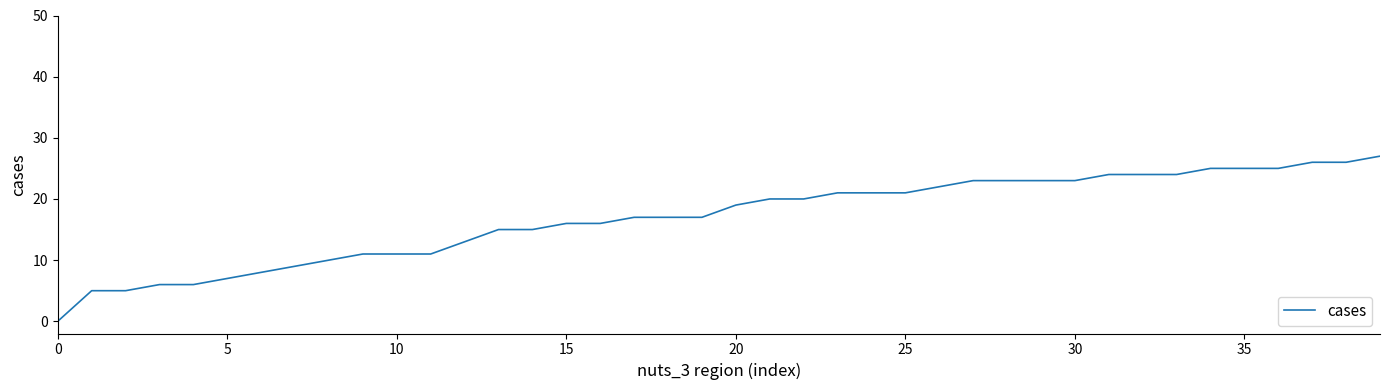

What is the greatest value displayed?

27